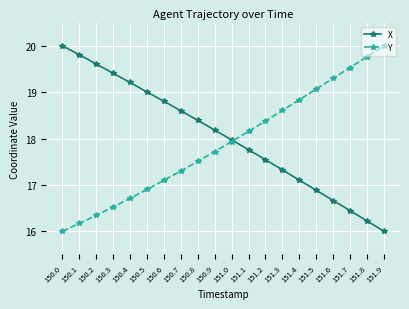

What is the label of the 2nd point from the right?

151.8